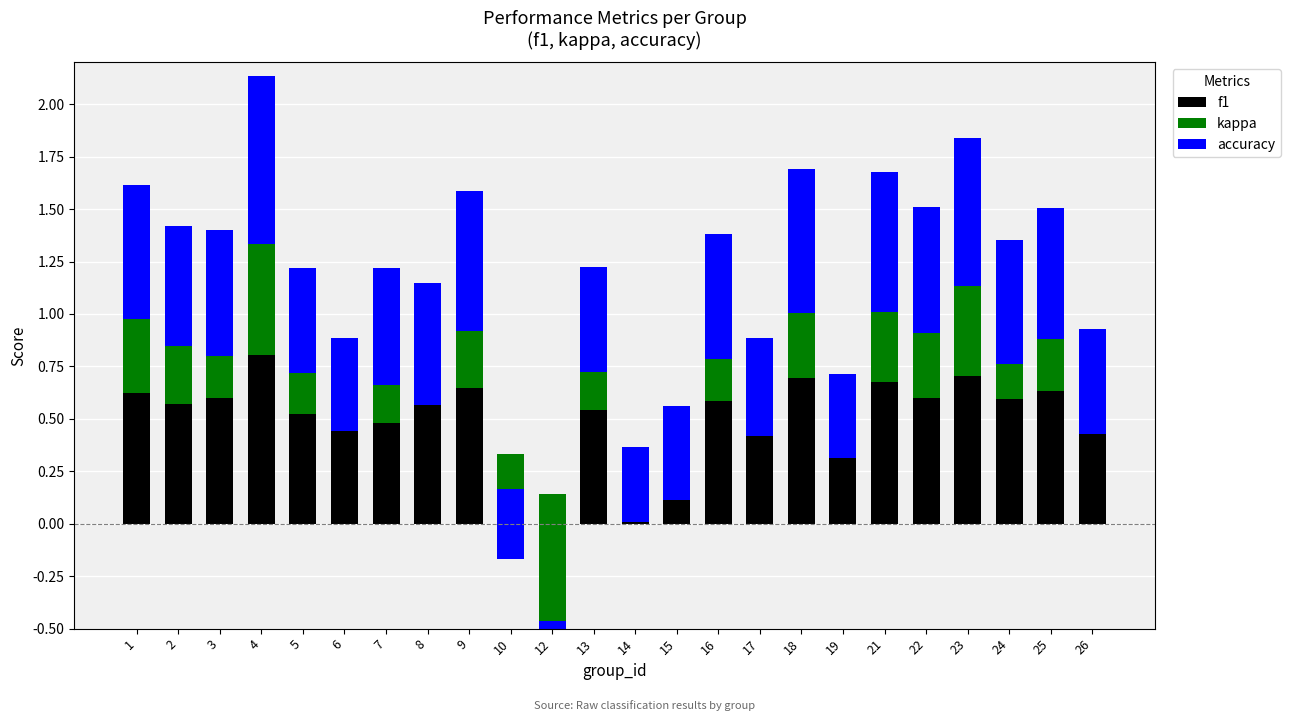

Rank the series by their maximum value, from highest to lowest.

f1, accuracy, kappa